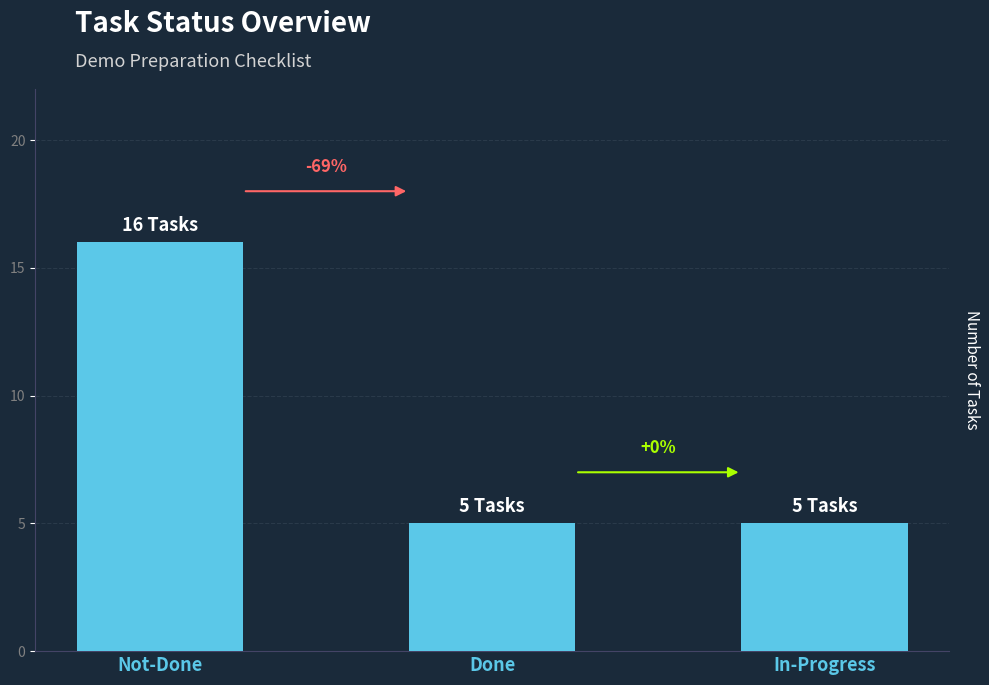

Is it true that the value at Not-Done is 9?

False